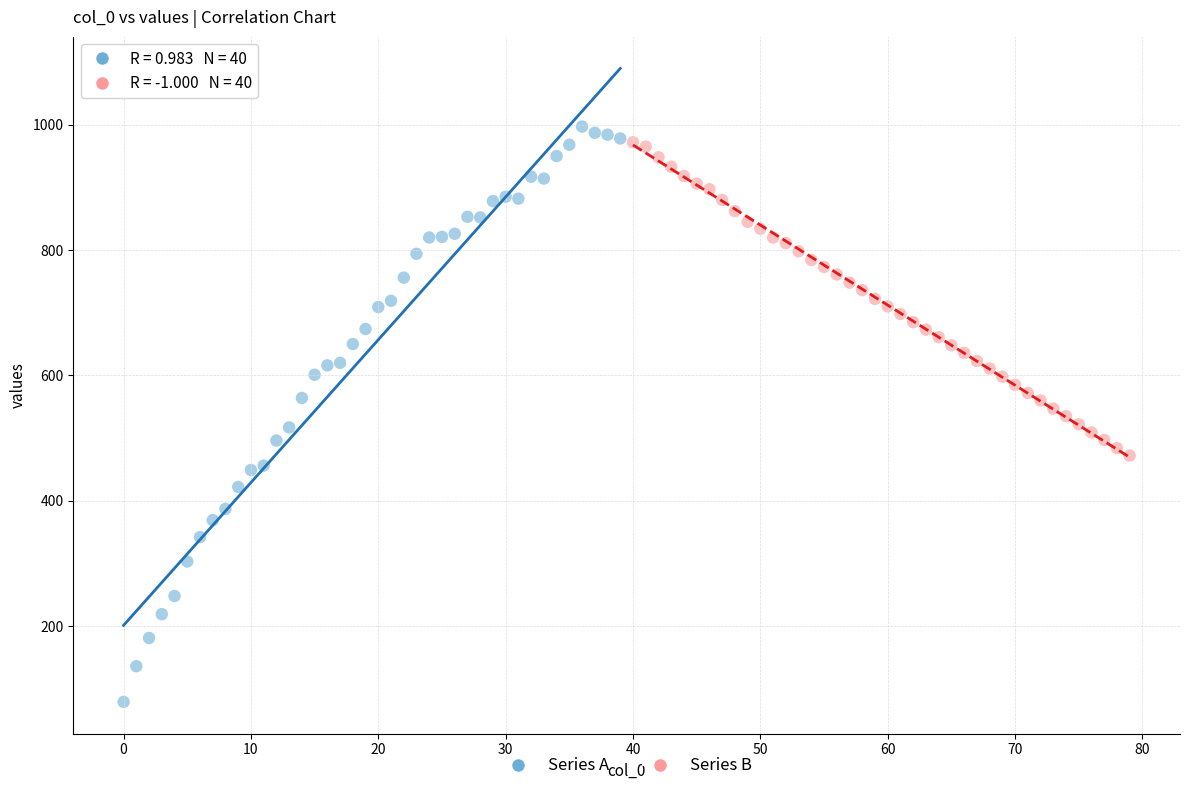

Which series contains the lowest Y value?

Series A